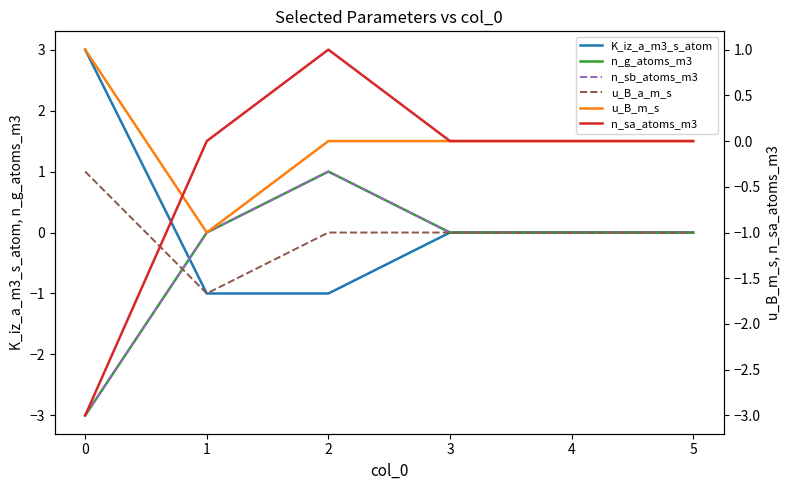

True or false: n_sb_atoms_m3 and n_sa_atoms_m3 cross at least once.

False